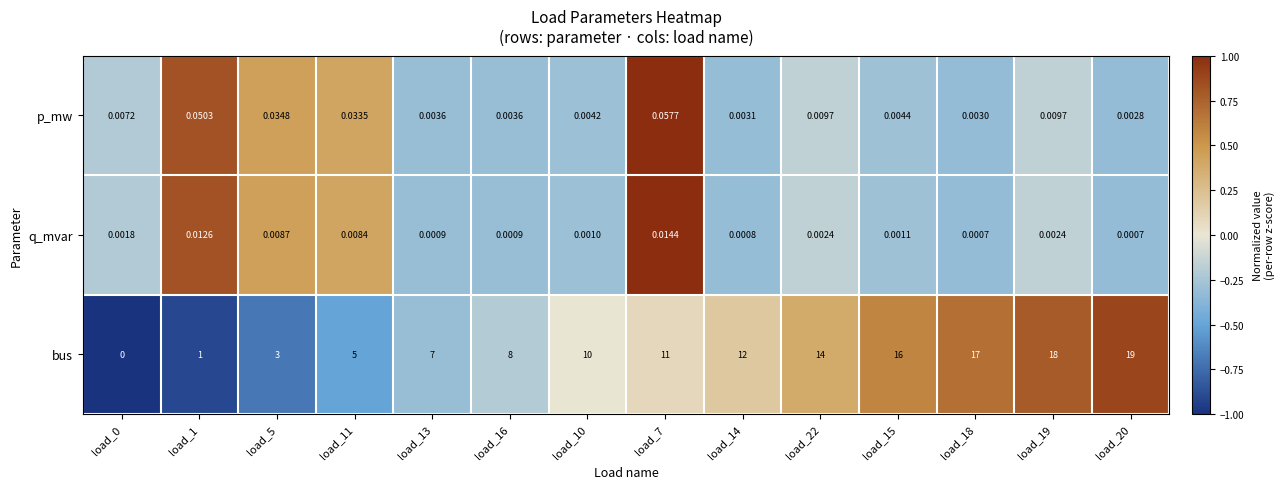

Rank the series by their maximum value, from lowest to highest.

q_mvar, p_mw, bus